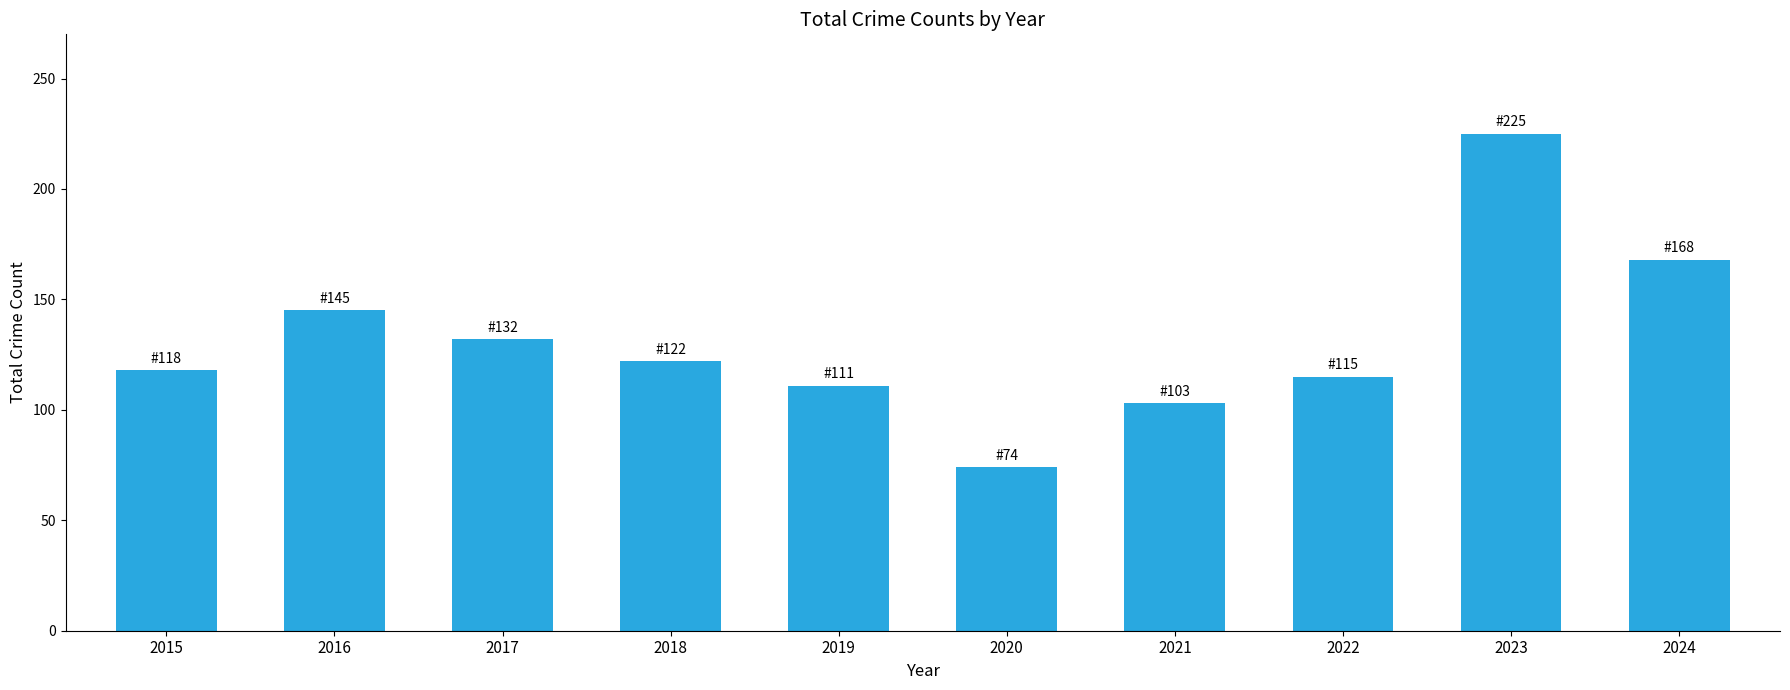

List the labels in order of value, largest first.

2023, 2024, 2016, 2017, 2018, 2015, 2022, 2019, 2021, 2020